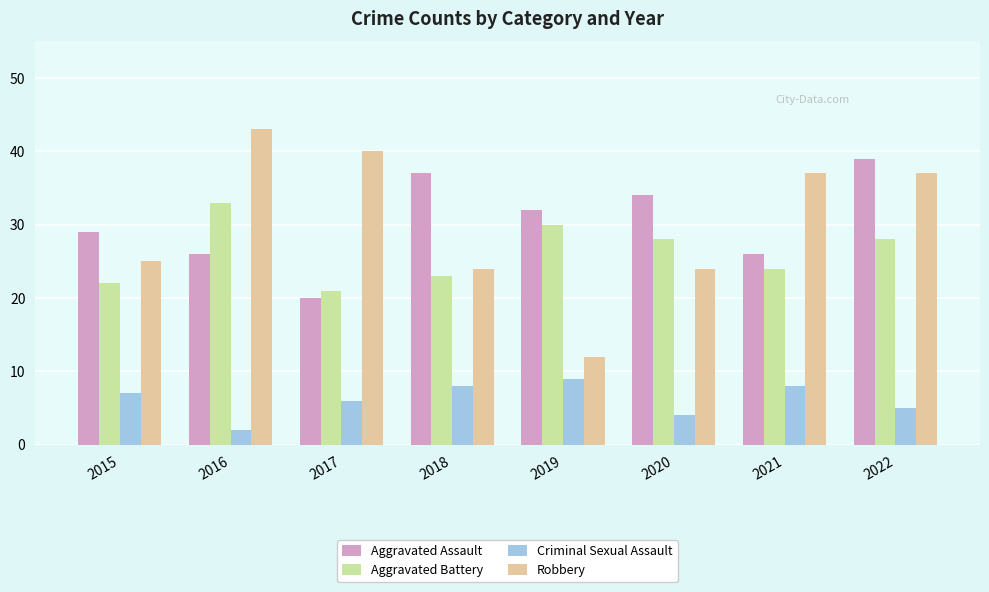

The value of Aggravated Battery at 2017 is 38. True or false?

False